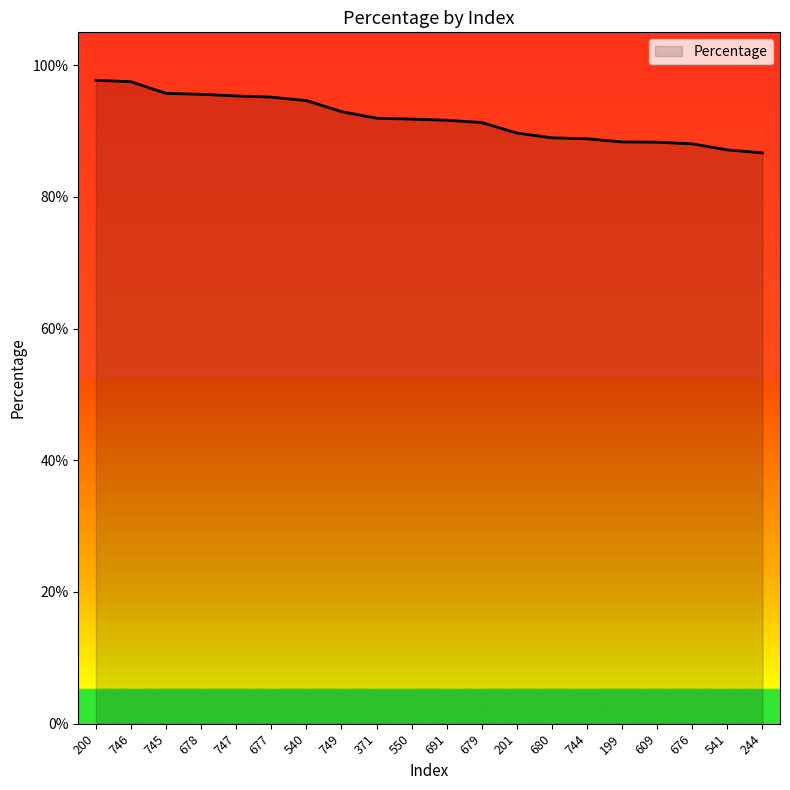

What is the label of the 7th point from the right?

680